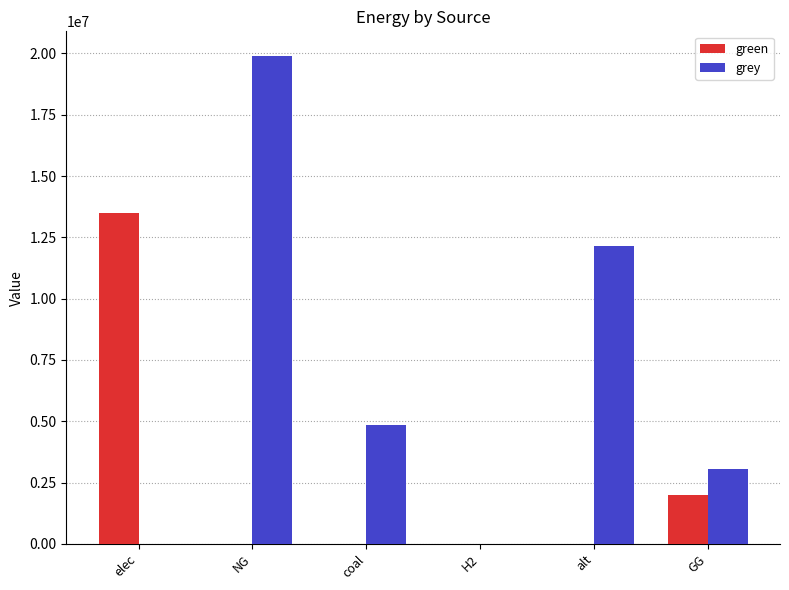

At which category is the sum across all series the highest?

NG